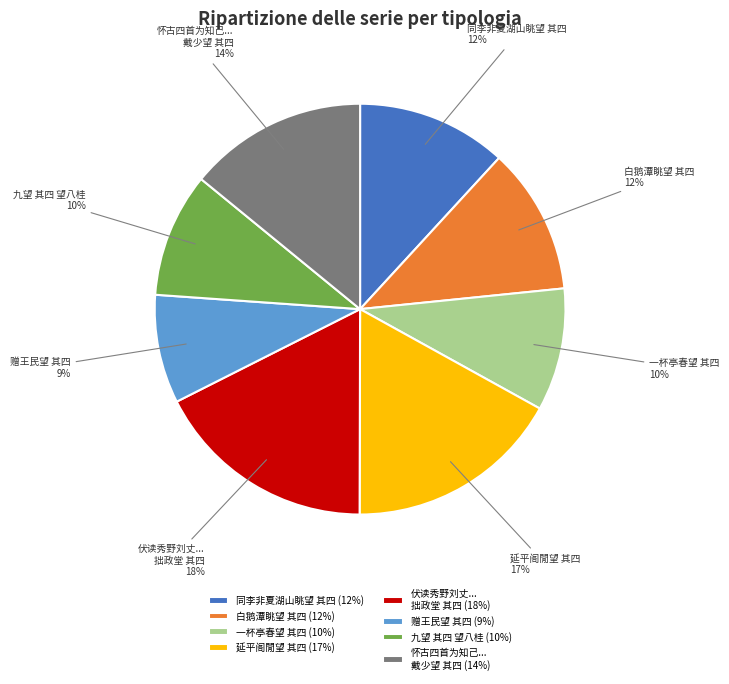

Is it true that 伏读秀野刘丈... 拙政堂 其四 is 18% of the pie?

True